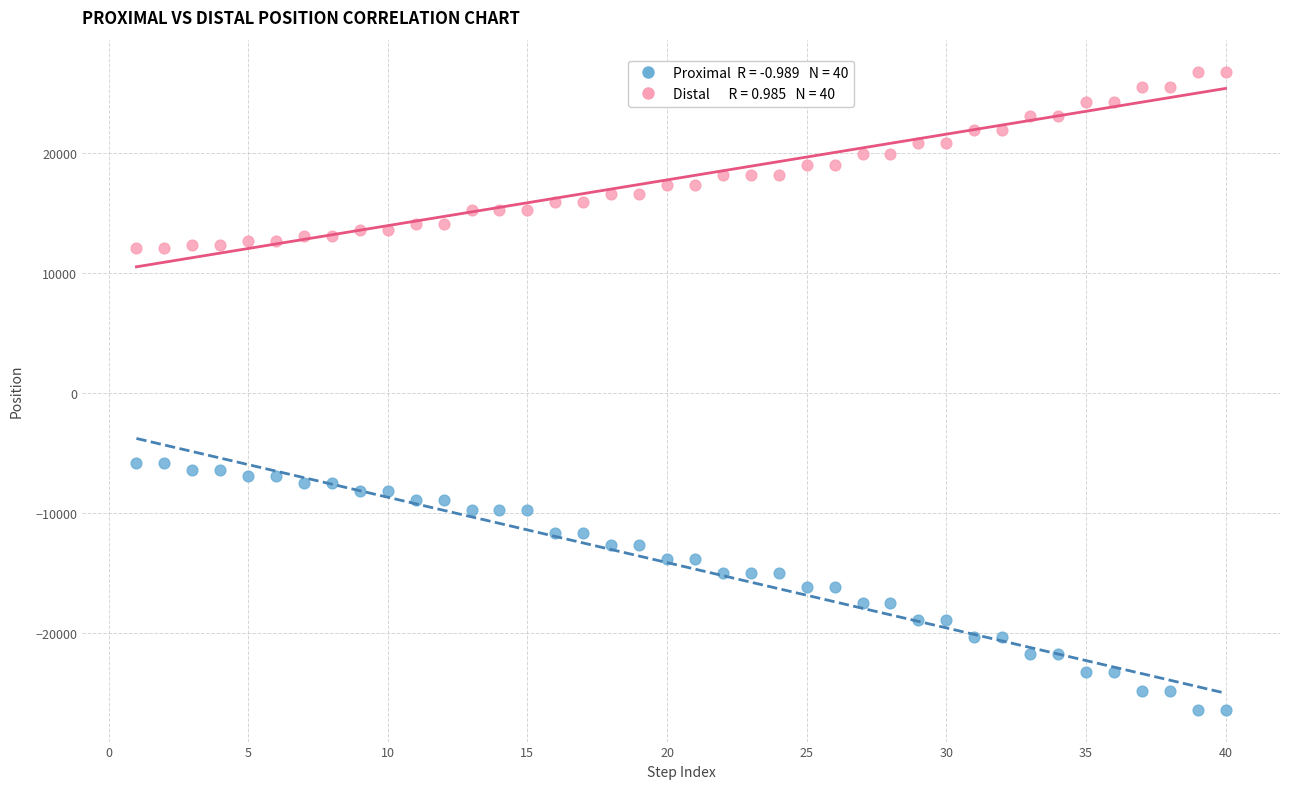

Across all data points, what is the range of Y values (max minus min)?

53185